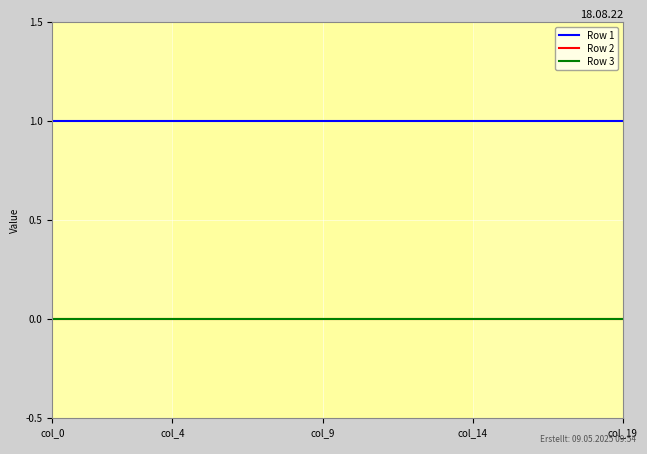

True or false: Row 2 and Row 1 intersect in this chart.

False